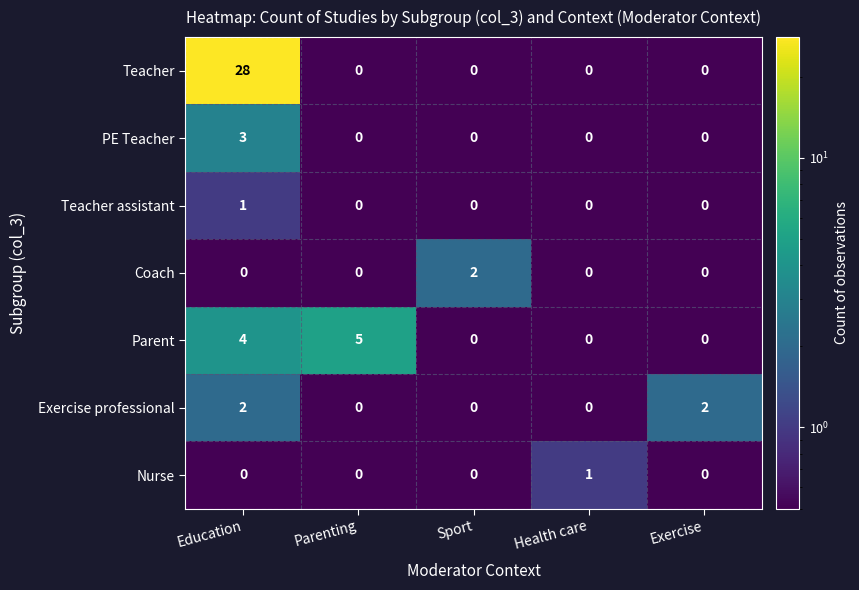

How many Teacher assistant values are between 0 and 1?

5